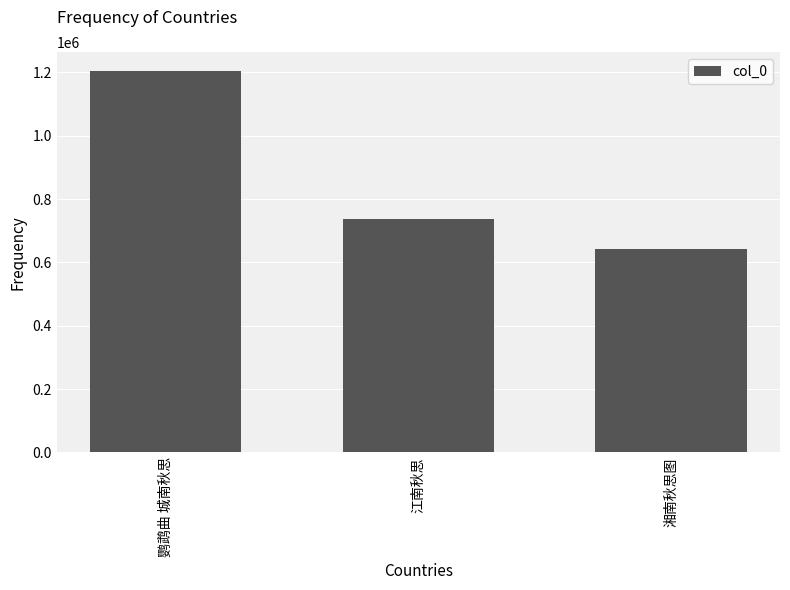

What position from the left is 鹦鹉曲 城南秋思?

1